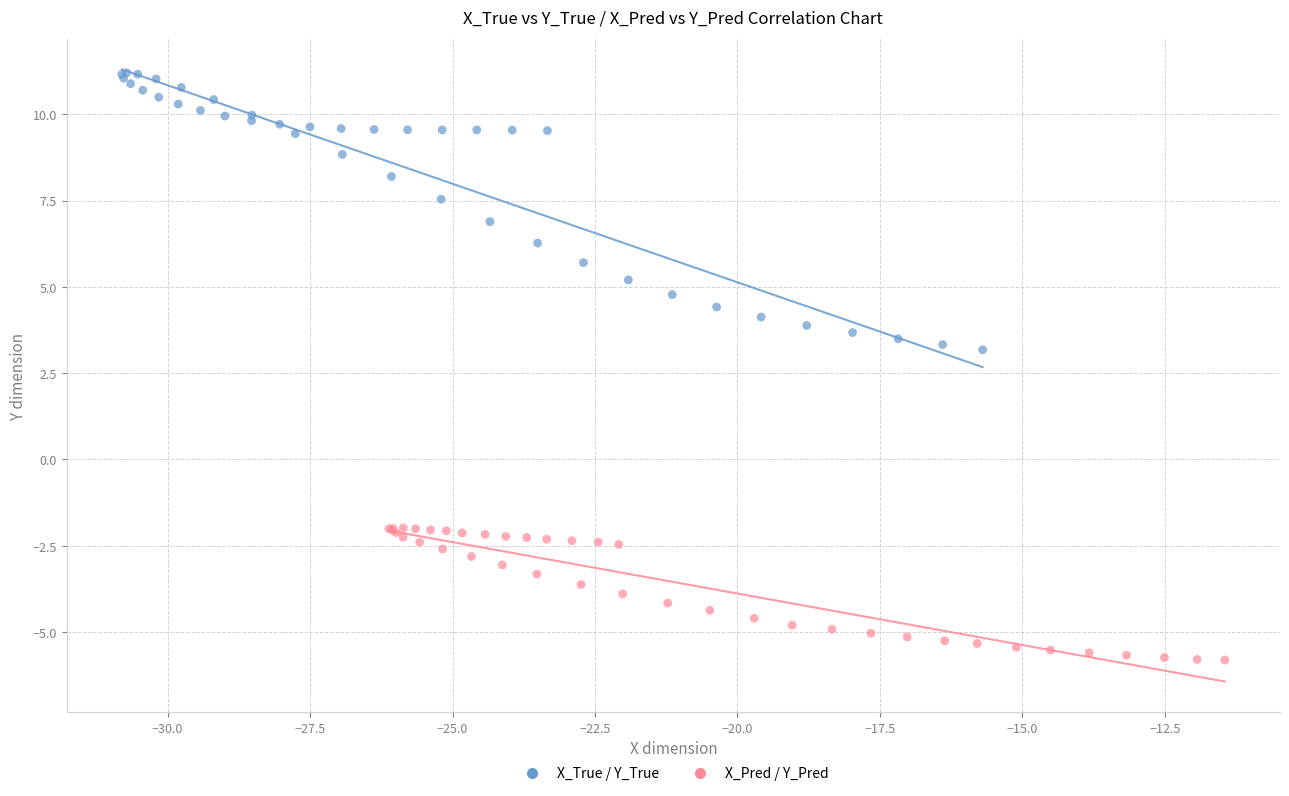

Which series has the largest Y range (max minus min)?

X_True / Y_True